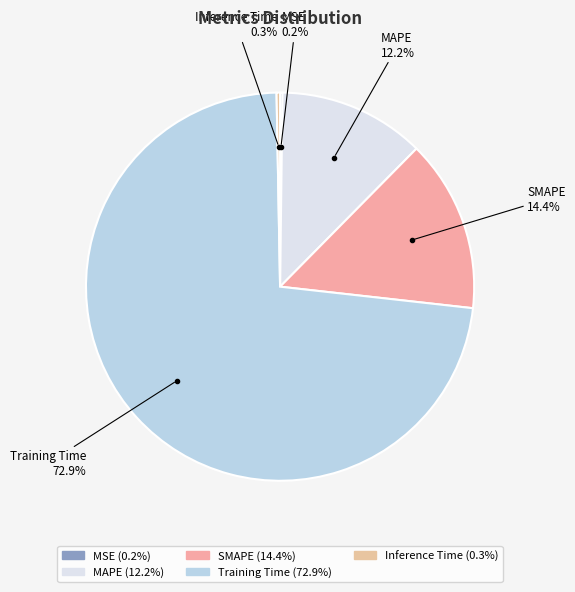

Is it true that SMAPE is 8% of the pie?

False